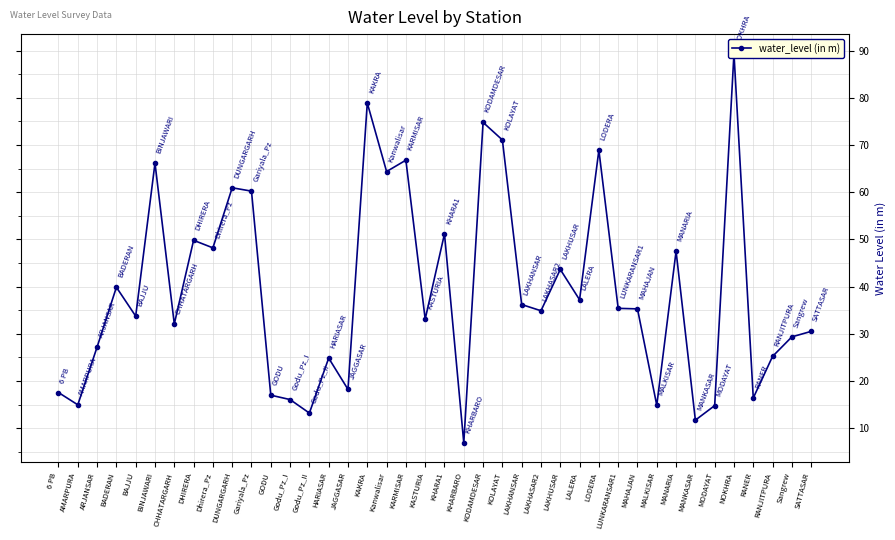

What is the average value?

39.0